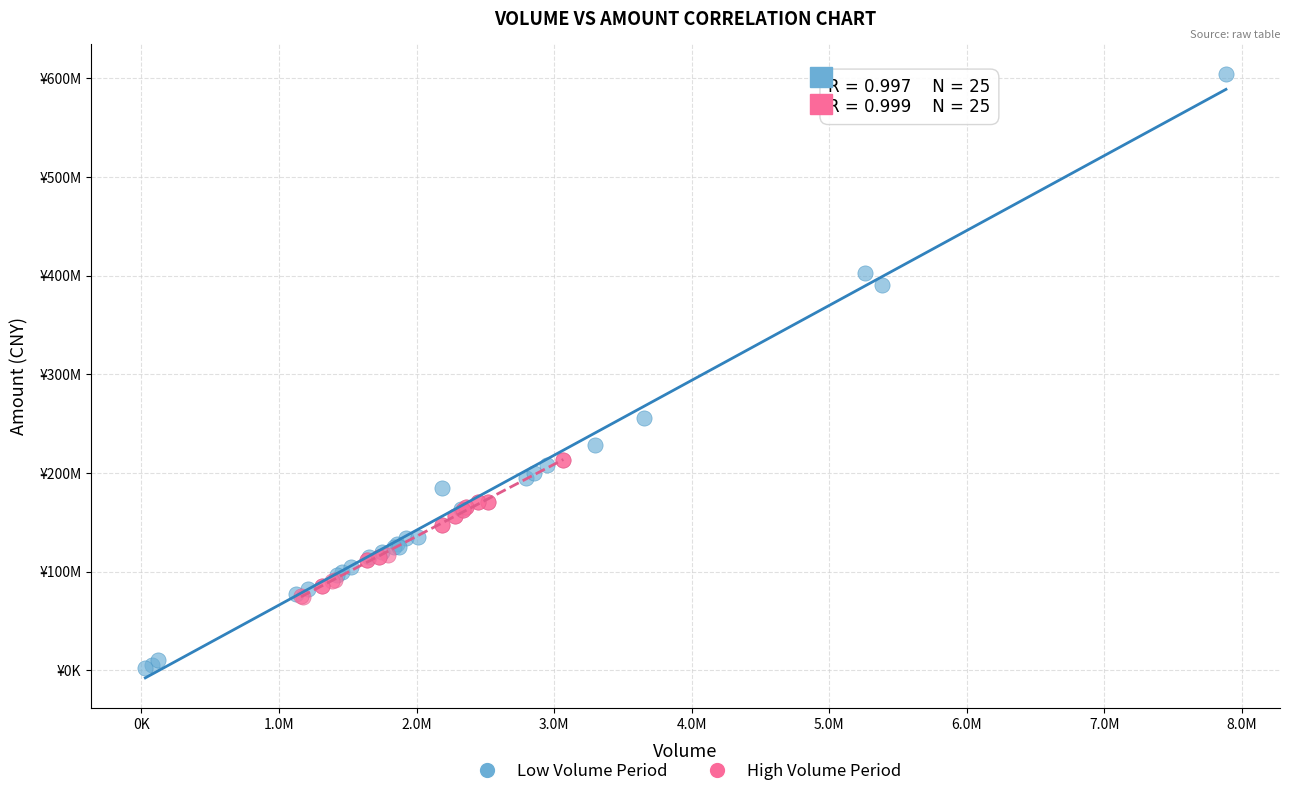

What are all the series names shown in the legend?

Low Volume Period, High Volume Period